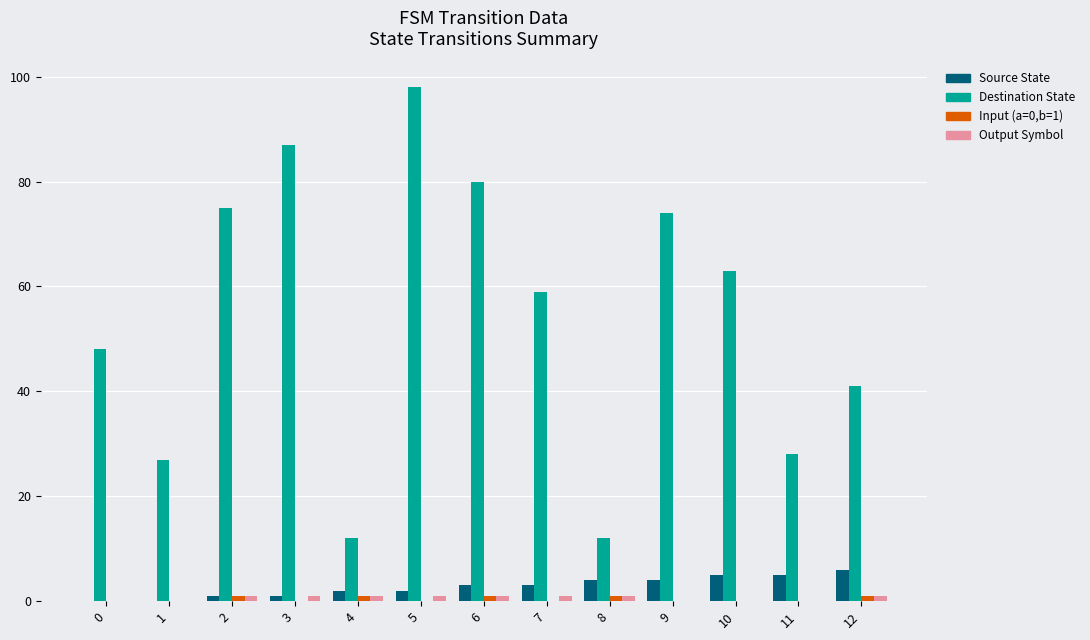

At which category is the sum across all series the highest?

5